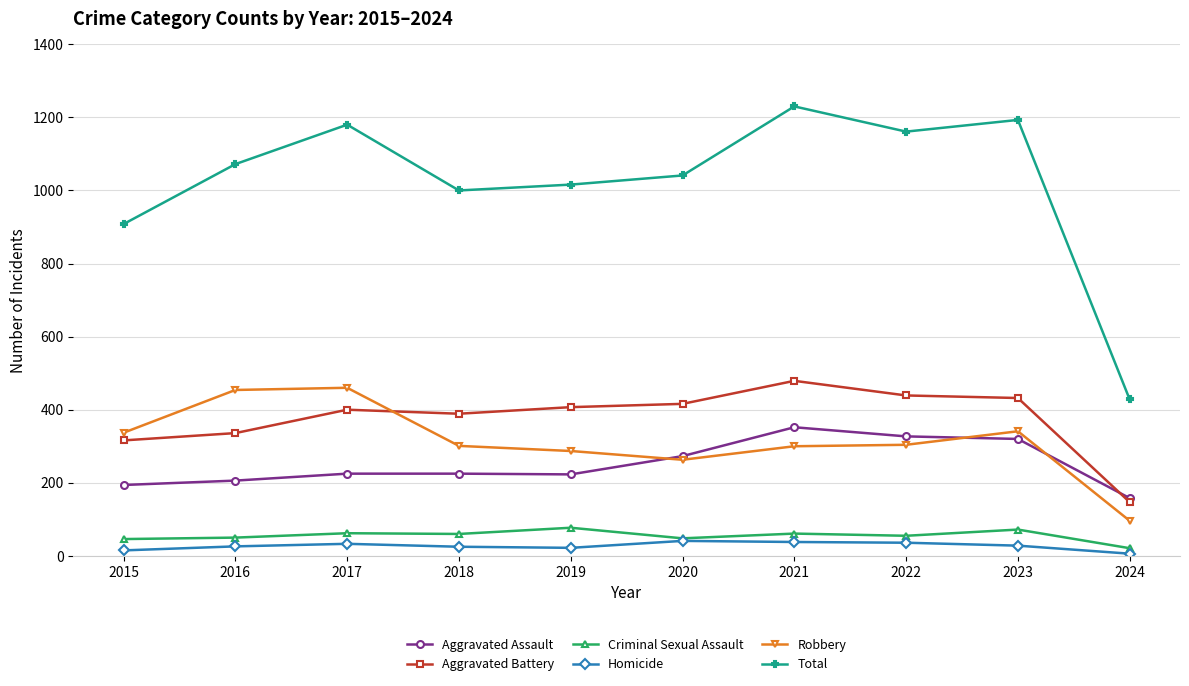

Which series has the widest spread of values?

Total